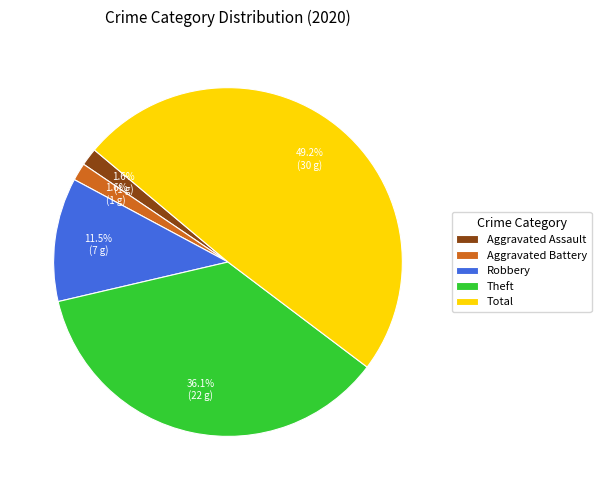

What percentage is the Total slice, to the nearest percent?

49%